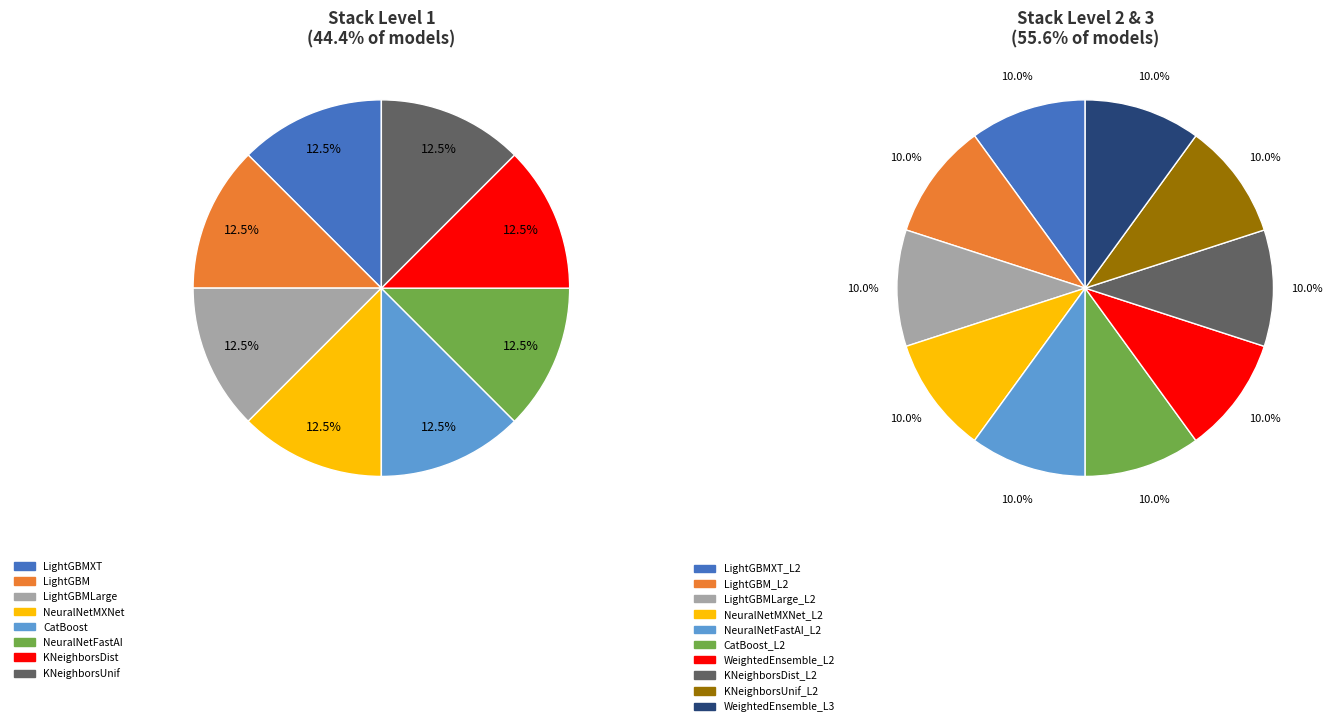

What is the change in value from Level 1 to Level 2?

-3